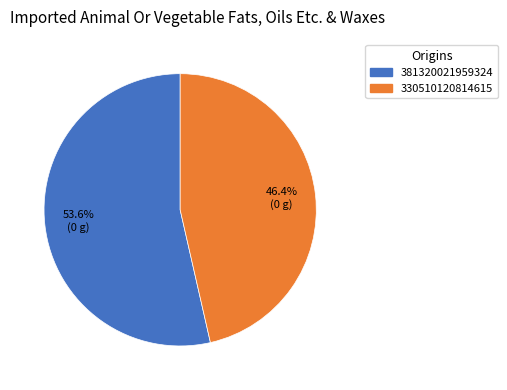

To the nearest percent, what percentage of the pie is 381320021959324?

54%